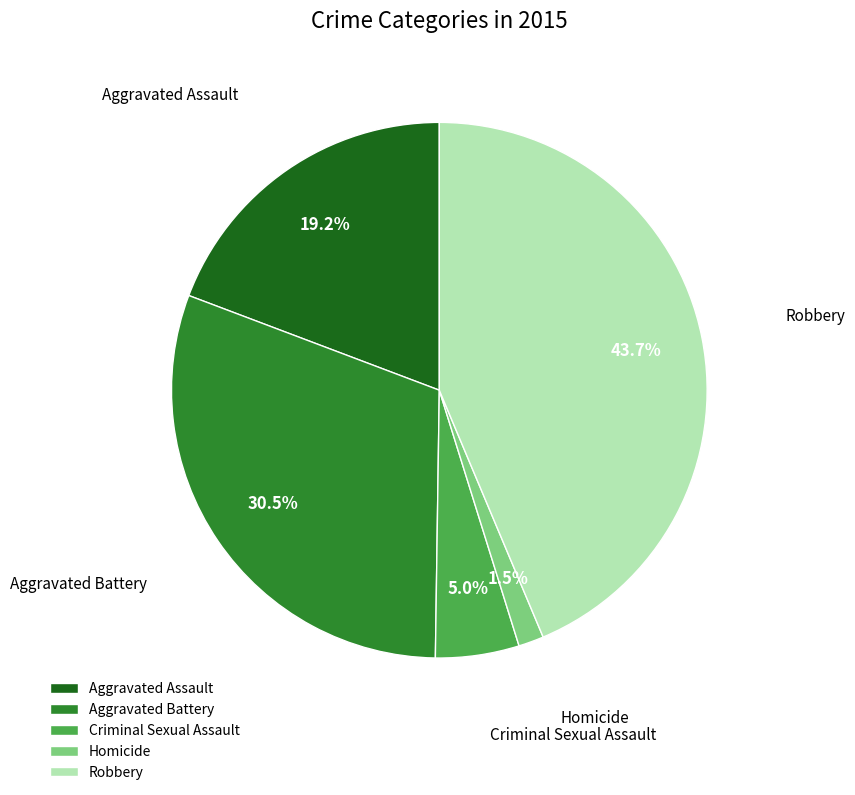

Do Aggravated Assault and Criminal Sexual Assault together represent more than half of the pie?

No